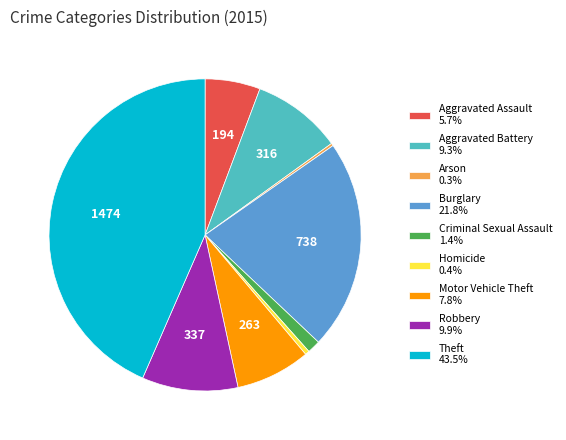

Is Aggravated Assault the majority of the pie?

No